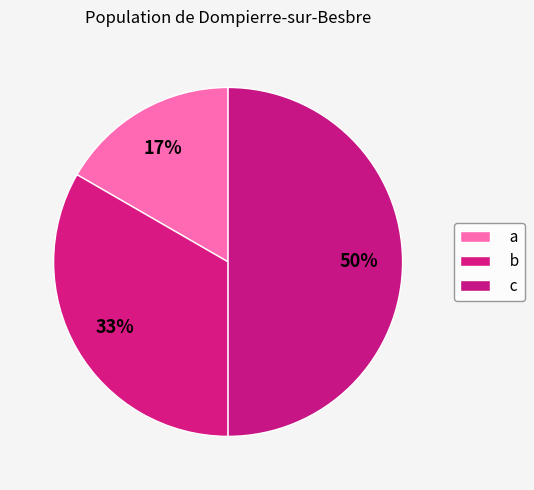

Between b and a, which is larger?

b